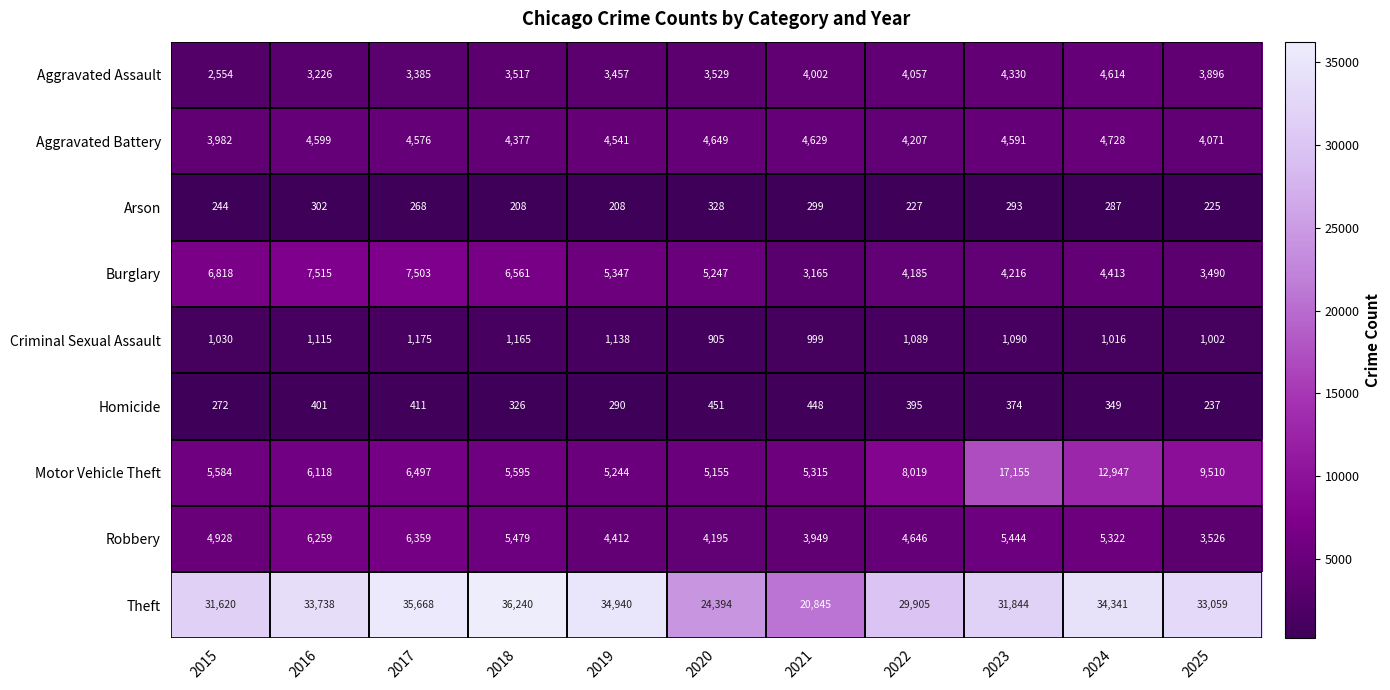

At which category does the chart reach its peak across all series?

2018